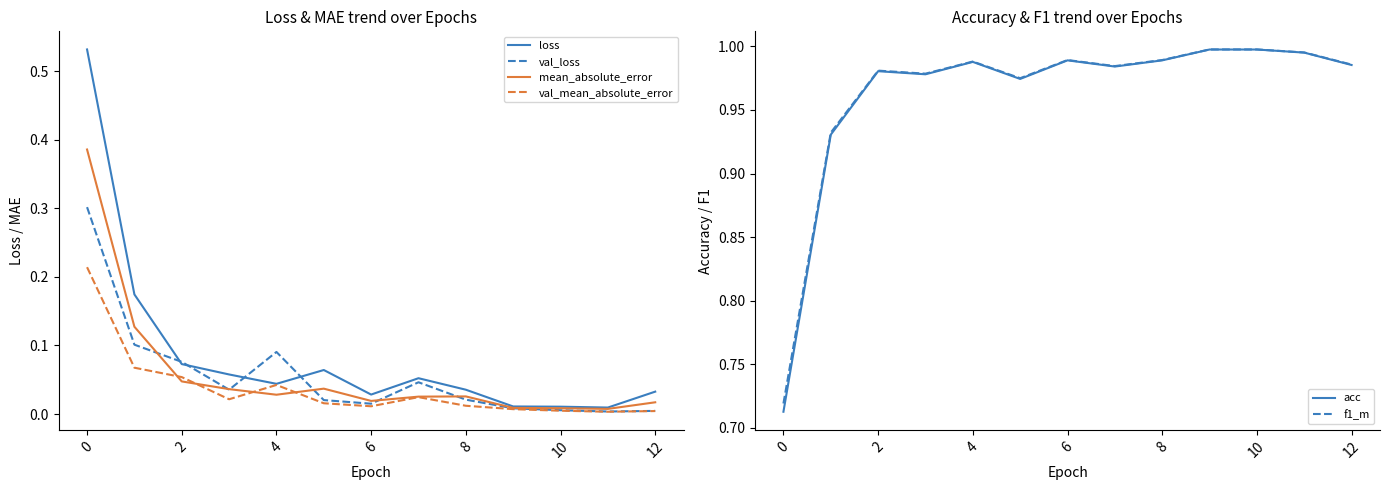

What is the highest value of the val_loss series?

0.3